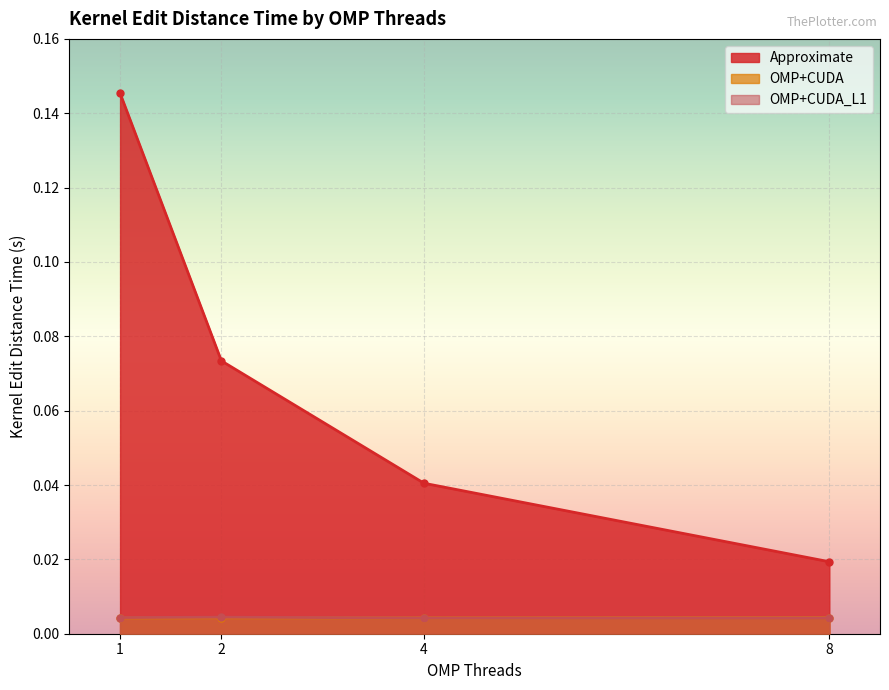

How many lines are shown in the chart?

3